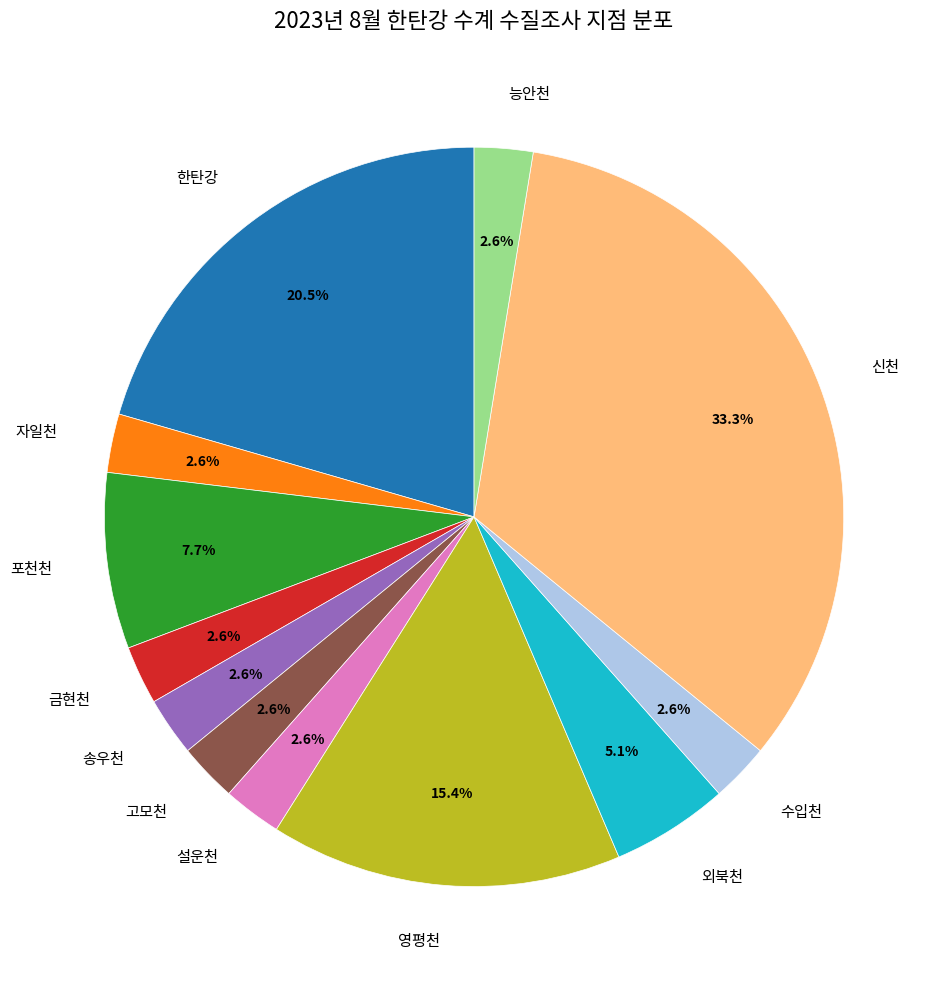

To the nearest percent, what percentage of the pie is 자일천?

3%